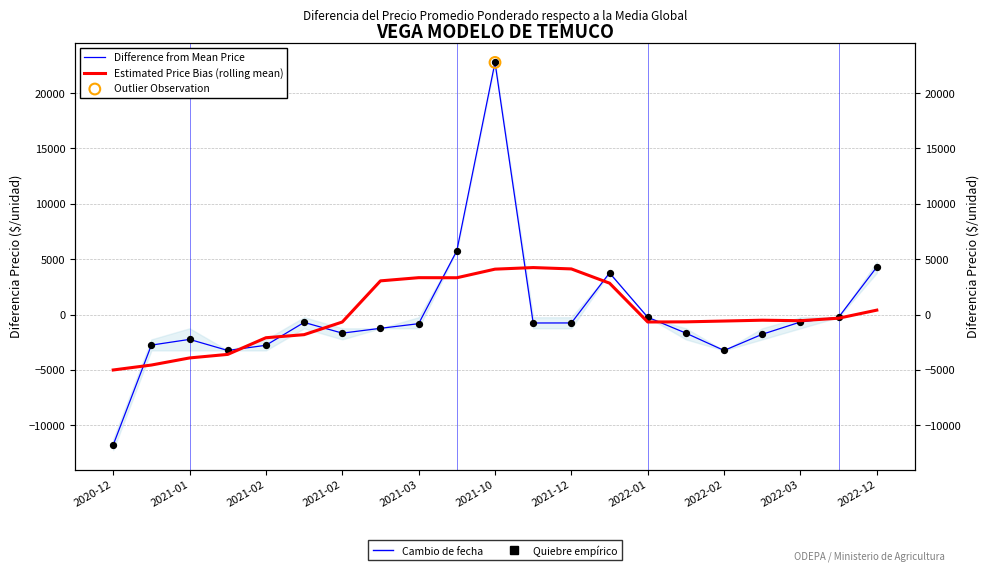

Which series has the largest Y range (max minus min)?

Difference from Mean Price